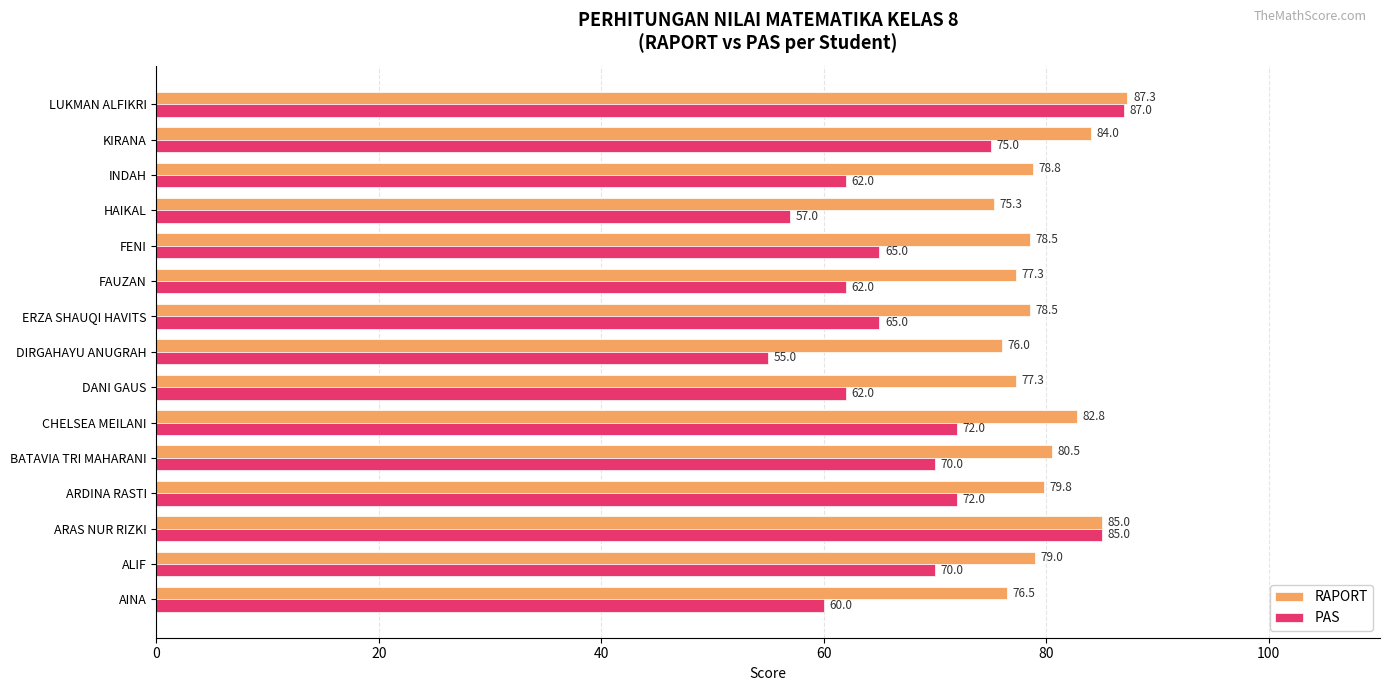

How many data points in RAPORT are above 78?

10